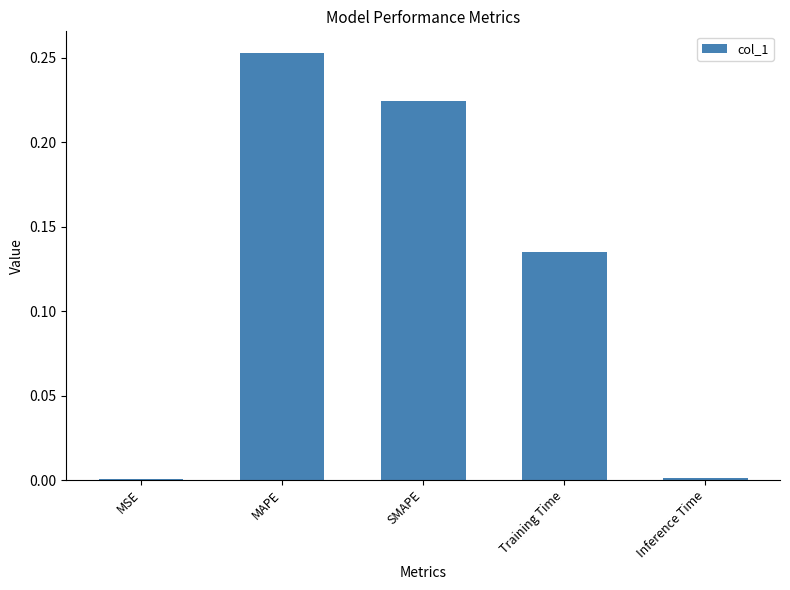

Between Training Time and MAPE, which is larger?

MAPE